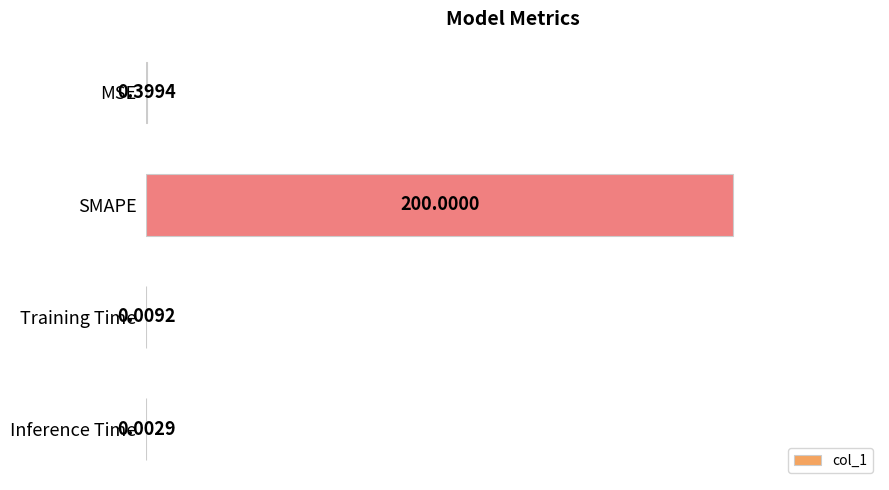

What is the sum of all values?

200.4